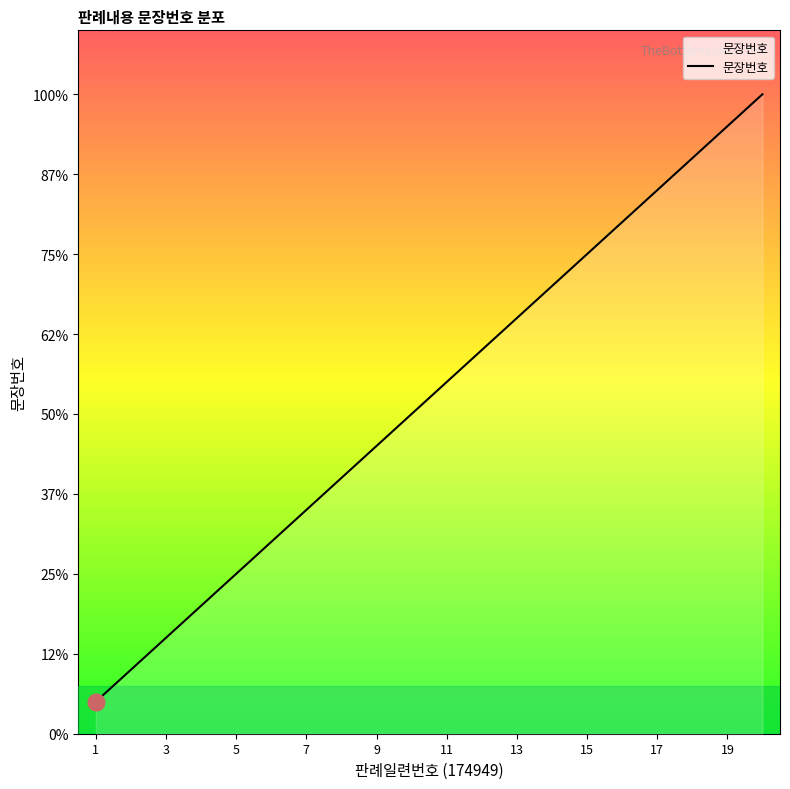

Is this an area chart (filled region under the line)?

Yes